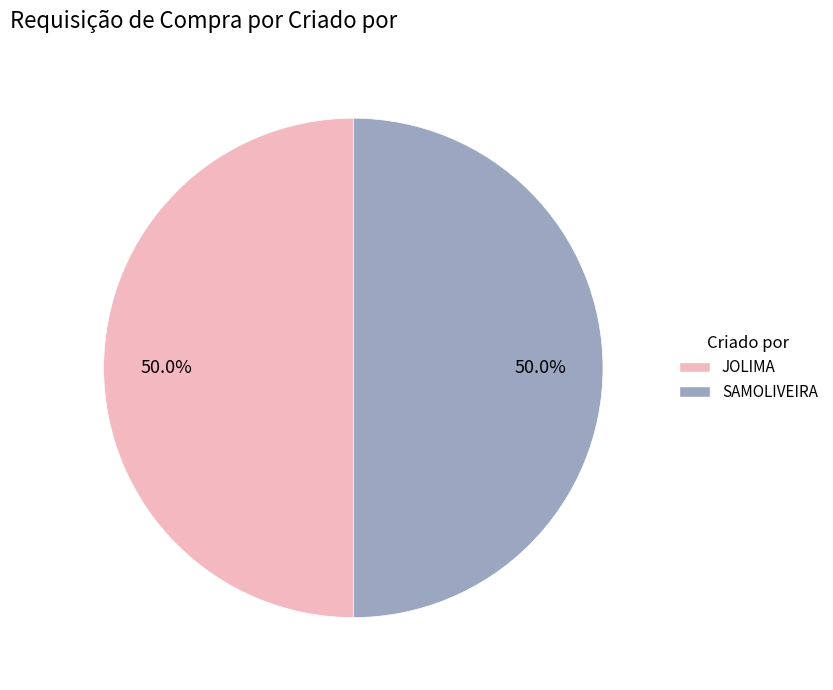

How many slices are in this pie chart?

2